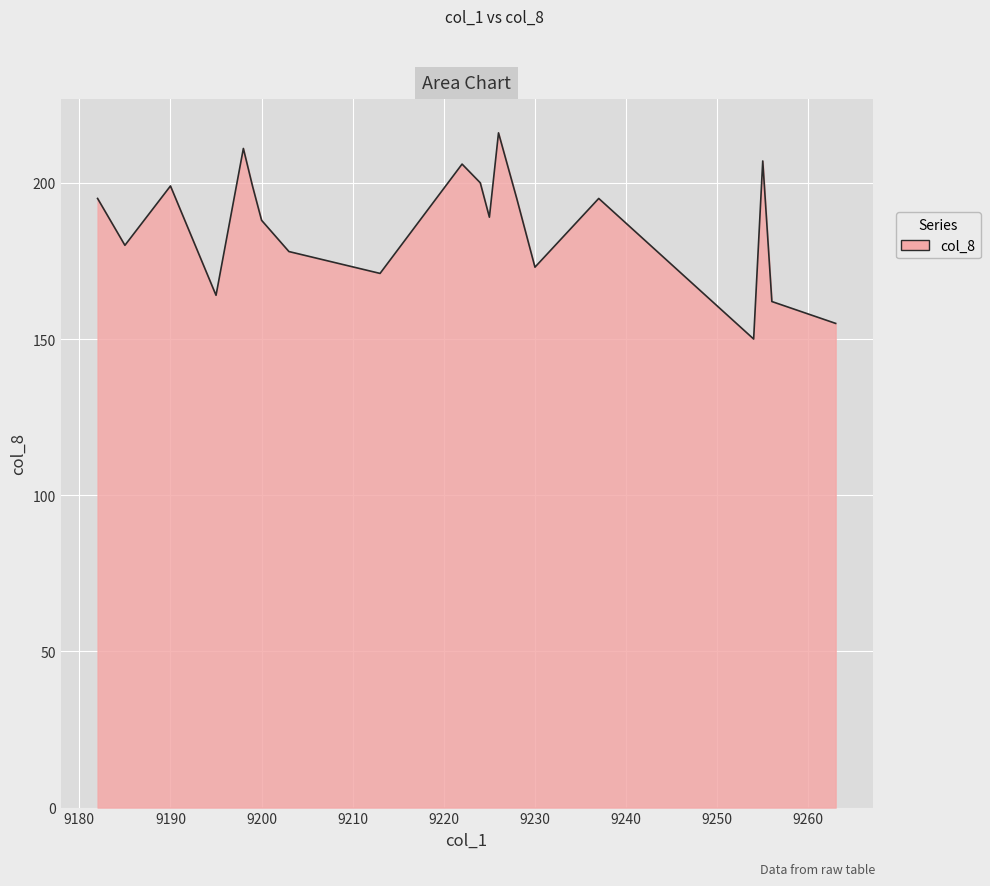

What is the sum of all values?

3733